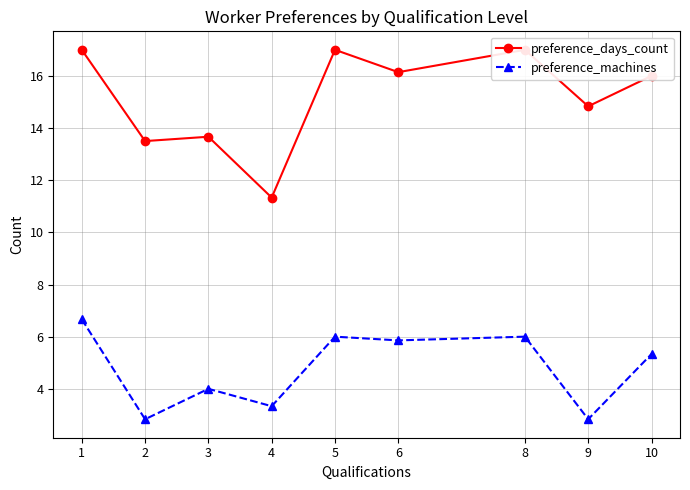

How many categories are shown in the chart?

9